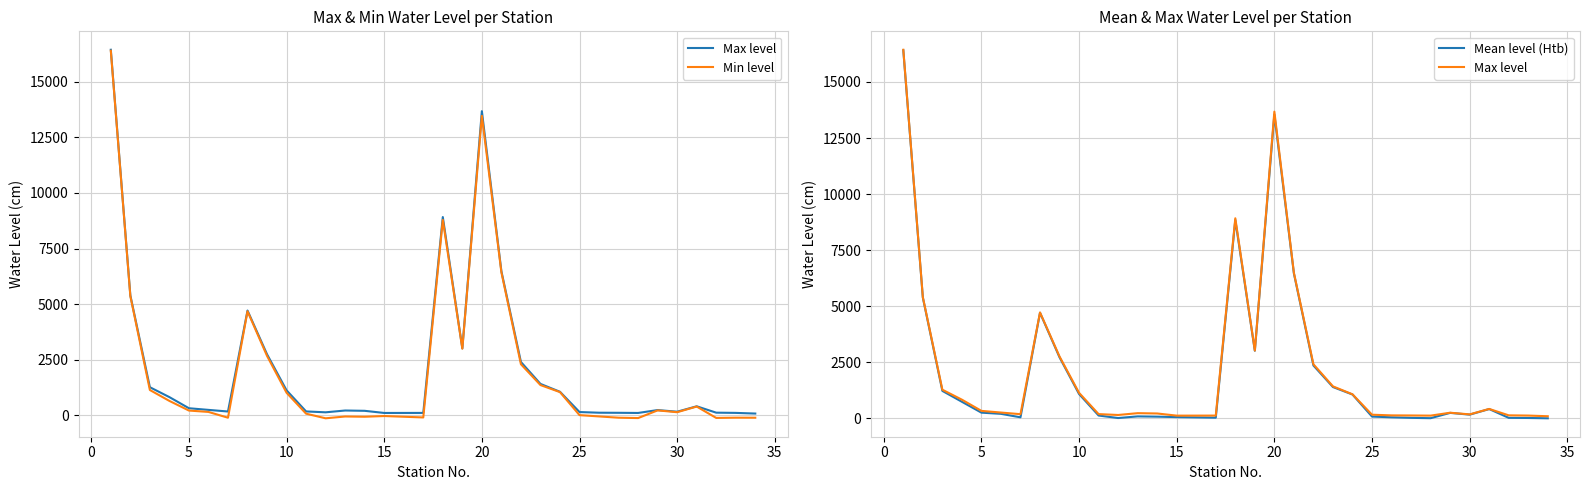

Between 10 and 23, which series saw the biggest shift?

Max level